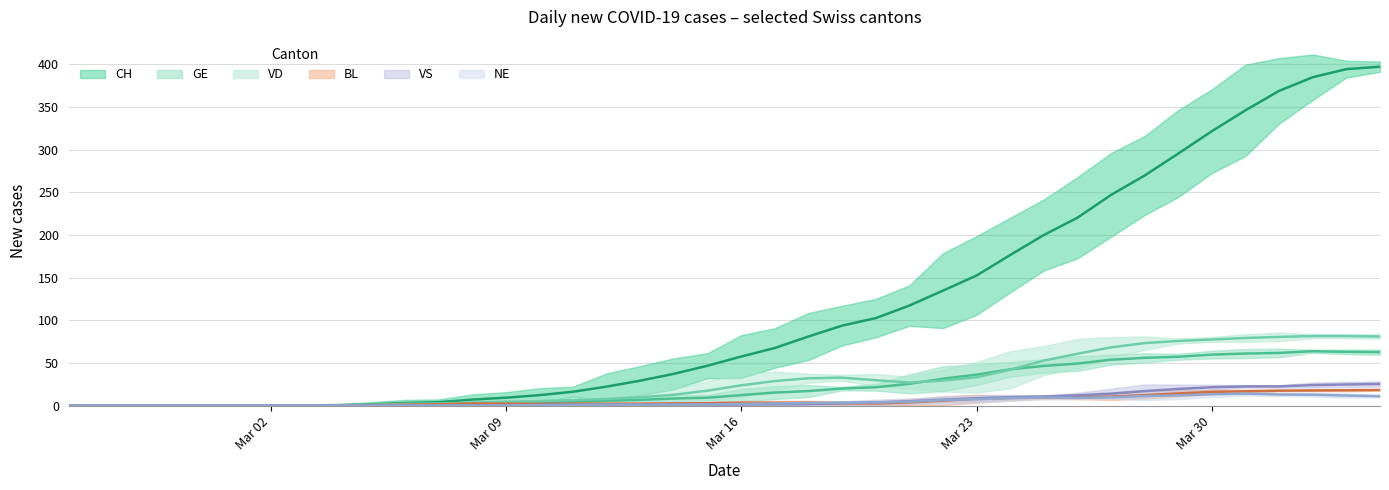

How many positive values does the VS series have?

28